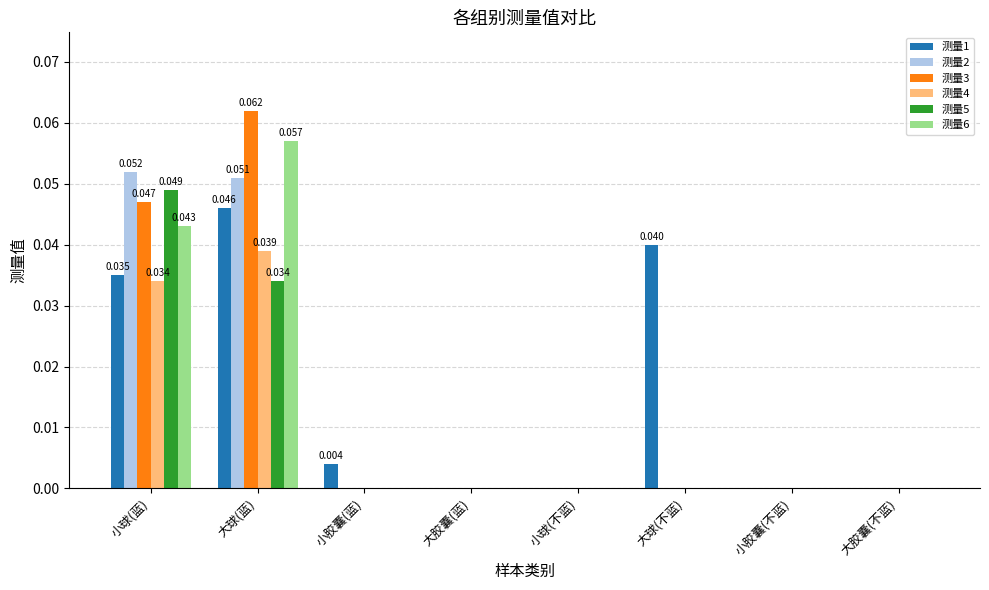

At which category is the sum across all series the highest?

大球(蓝)